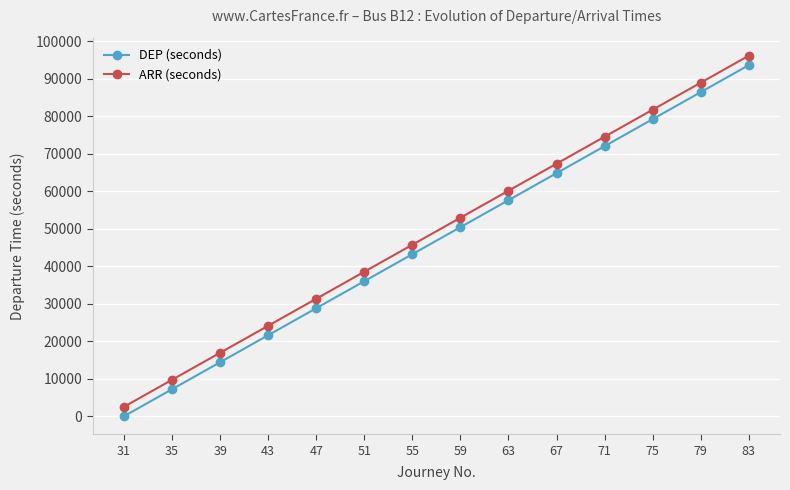

How many values in the DEP (seconds) series are below 50400?

7